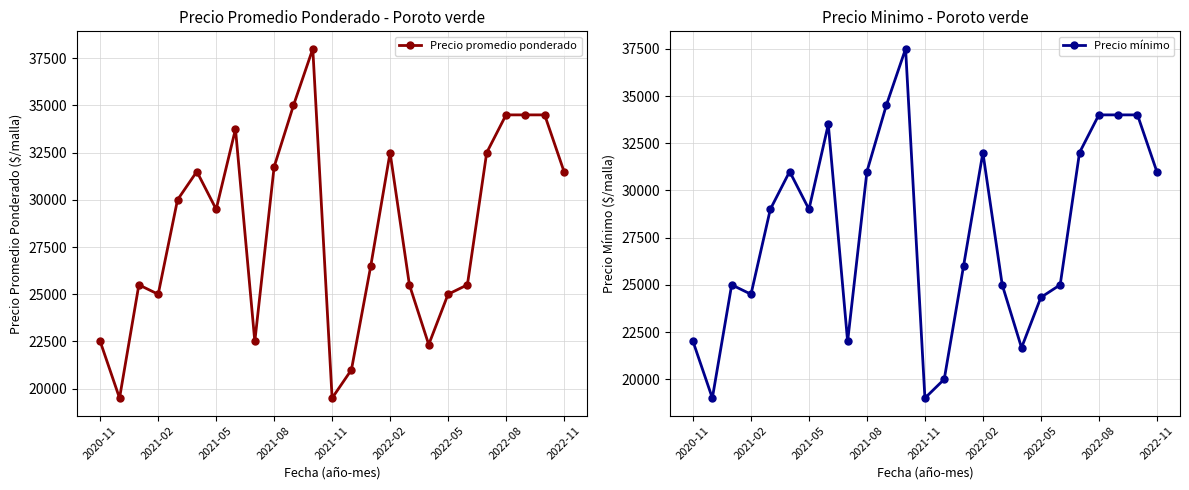

True or false: Precio promedio ponderado has a value of 11730 at 17.

False